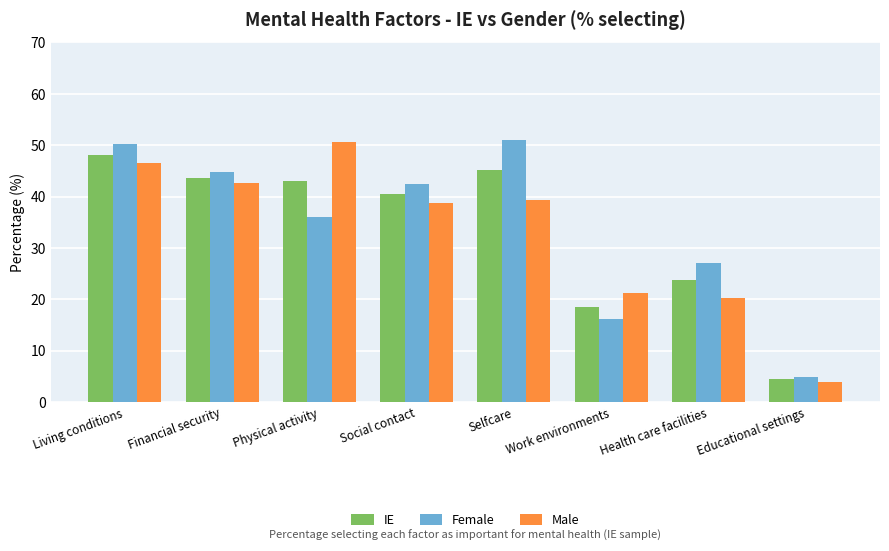

How many values in the Female series exceed 42?

4